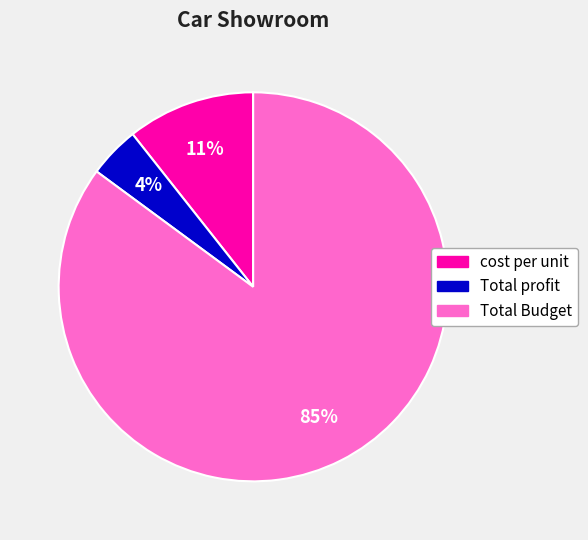

To the nearest percent, what is the difference between the largest and smallest slice percentages?

81%